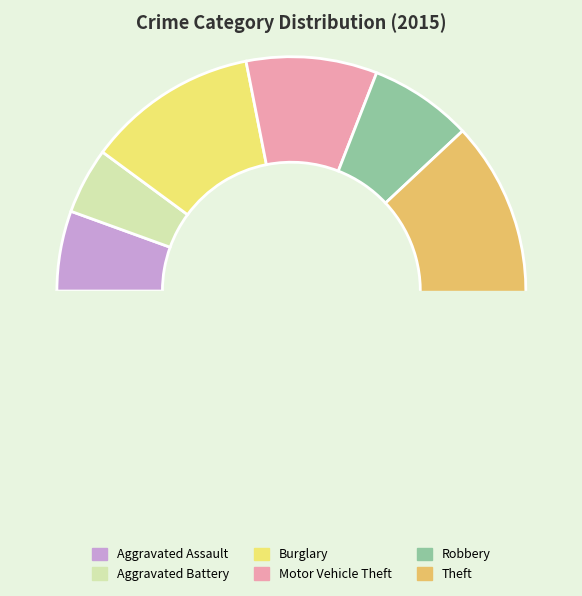

What is the change in value from Burglary to Motor Vehicle Theft?

-23